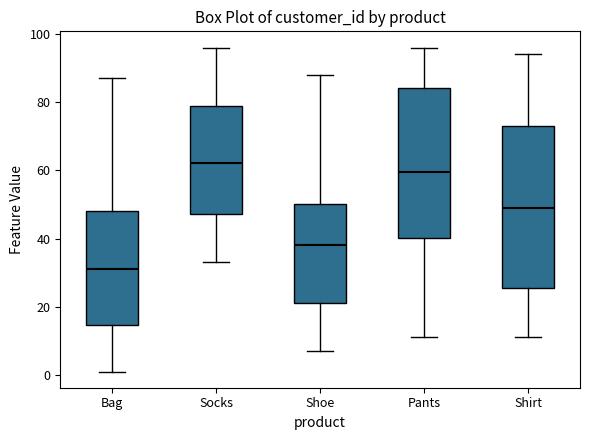

Reading left to right, read every box against the y-axis: the position of its median line, the range the box covers, and the ends of its whiskers. The values are not printed on the chart, so give them approximately, as read against the axis.

Bag: median 32, box 14 to 48, whiskers 2 to 88
Socks: median 62, box 48 to 80, whiskers 34 to 96
Shoe: median 38, box 22 to 50, whiskers 8 to 88
Pants: median 60, box 40 to 84, whiskers 12 to 96
Shirt: median 50, box 26 to 74, whiskers 12 to 94